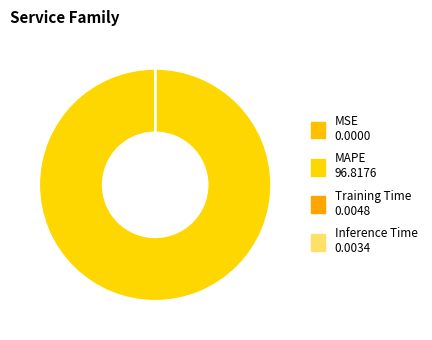

Is it true that Inference Time is 0% of the pie?

True